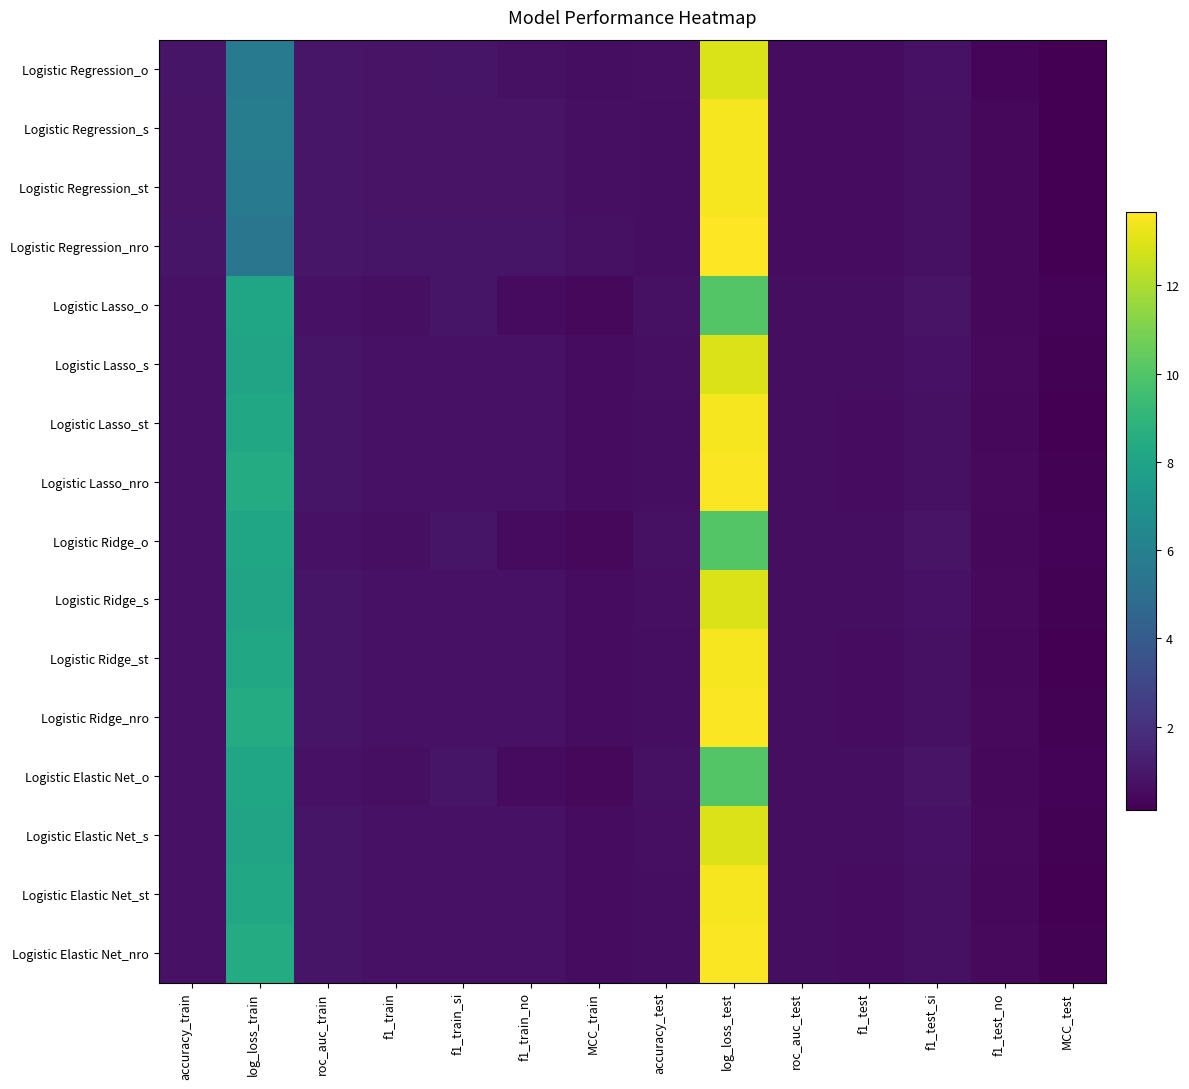

Reading left to right, extract all data points from this chart.

Logistic Regression_o: accuracy_train=0.8	log_loss_train=5.6	roc_auc_train=0.9	f1_train=0.8	f1_train_si=0.9	f1_train_no=0.7	MCC_train=0.6	accuracy_test=0.6	log_loss_test=12.9	roc_auc_test=0.6	f1_test=0.6	f1_test_si=0.8	f1_test_no=0.3	MCC_test=0.1
Logistic Regression_s: accuracy_train=0.8	log_loss_train=5.8	roc_auc_train=0.9	f1_train=0.8	f1_train_si=0.8	f1_train_no=0.8	MCC_train=0.7	accuracy_test=0.6	log_loss_test=13.5	roc_auc_test=0.6	f1_test=0.6	f1_test_si=0.7	f1_test_no=0.4	MCC_test=0.1
Logistic Regression_st: accuracy_train=0.8	log_loss_train=5.7	roc_auc_train=0.9	f1_train=0.8	f1_train_si=0.8	f1_train_no=0.8	MCC_train=0.7	accuracy_test=0.6	log_loss_test=13.5	roc_auc_test=0.6	f1_test=0.6	f1_test_si=0.7	f1_test_no=0.4	MCC_test=0.1
Logistic Regression_nro: accuracy_train=0.8	log_loss_train=5.4	roc_auc_train=0.9	f1_train=0.8	f1_train_si=0.8	f1_train_no=0.9	MCC_train=0.7	accuracy_test=0.6	log_loss_test=13.7	roc_auc_test=0.6	f1_test=0.6	f1_test_si=0.7	f1_test_no=0.4	MCC_test=0.1
Logistic Lasso_o: accuracy_train=0.8	log_loss_train=8.2	roc_auc_train=0.8	f1_train=0.7	f1_train_si=0.9	f1_train_no=0.5	MCC_train=0.4	accuracy_test=0.7	log_loss_test=10.0	roc_auc_test=0.6	f1_test=0.6	f1_test_si=0.8	f1_test_no=0.4	MCC_test=0.2
Logistic Lasso_s: accuracy_train=0.8	log_loss_train=8.0	roc_auc_train=0.9	f1_train=0.8	f1_train_si=0.8	f1_train_no=0.8	MCC_train=0.6	accuracy_test=0.6	log_loss_test=13.0	roc_auc_test=0.6	f1_test=0.6	f1_test_si=0.7	f1_test_no=0.4	MCC_test=0.2
Logistic Lasso_st: accuracy_train=0.8	log_loss_train=8.2	roc_auc_train=0.9	f1_train=0.8	f1_train_si=0.8	f1_train_no=0.8	MCC_train=0.5	accuracy_test=0.6	log_loss_test=13.5	roc_auc_test=0.6	f1_test=0.6	f1_test_si=0.7	f1_test_no=0.4	MCC_test=0.1
Logistic Lasso_nro: accuracy_train=0.8	log_loss_train=8.4	roc_auc_train=0.9	f1_train=0.8	f1_train_si=0.8	f1_train_no=0.8	MCC_train=0.5	accuracy_test=0.6	log_loss_test=13.6	roc_auc_test=0.6	f1_test=0.6	f1_test_si=0.7	f1_test_no=0.4	MCC_test=0.2
Logistic Ridge_o: accuracy_train=0.8	log_loss_train=8.2	roc_auc_train=0.8	f1_train=0.7	f1_train_si=0.9	f1_train_no=0.5	MCC_train=0.4	accuracy_test=0.7	log_loss_test=10.0	roc_auc_test=0.6	f1_test=0.6	f1_test_si=0.8	f1_test_no=0.4	MCC_test=0.2
Logistic Ridge_s: accuracy_train=0.8	log_loss_train=8.0	roc_auc_train=0.9	f1_train=0.8	f1_train_si=0.8	f1_train_no=0.8	MCC_train=0.6	accuracy_test=0.6	log_loss_test=13.0	roc_auc_test=0.6	f1_test=0.6	f1_test_si=0.7	f1_test_no=0.4	MCC_test=0.2
Logistic Ridge_st: accuracy_train=0.8	log_loss_train=8.2	roc_auc_train=0.9	f1_train=0.8	f1_train_si=0.8	f1_train_no=0.8	MCC_train=0.5	accuracy_test=0.6	log_loss_test=13.5	roc_auc_test=0.6	f1_test=0.6	f1_test_si=0.7	f1_test_no=0.4	MCC_test=0.1
Logistic Ridge_nro: accuracy_train=0.8	log_loss_train=8.4	roc_auc_train=0.9	f1_train=0.8	f1_train_si=0.8	f1_train_no=0.8	MCC_train=0.5	accuracy_test=0.6	log_loss_test=13.6	roc_auc_test=0.6	f1_test=0.6	f1_test_si=0.7	f1_test_no=0.4	MCC_test=0.2
Logistic Elastic Net_o: accuracy_train=0.8	log_loss_train=8.2	roc_auc_train=0.8	f1_train=0.7	f1_train_si=0.9	f1_train_no=0.5	MCC_train=0.4	accuracy_test=0.7	log_loss_test=10.0	roc_auc_test=0.6	f1_test=0.6	f1_test_si=0.8	f1_test_no=0.4	MCC_test=0.2
Logistic Elastic Net_s: accuracy_train=0.8	log_loss_train=8.0	roc_auc_train=0.9	f1_train=0.8	f1_train_si=0.8	f1_train_no=0.8	MCC_train=0.6	accuracy_test=0.6	log_loss_test=13.0	roc_auc_test=0.6	f1_test=0.6	f1_test_si=0.7	f1_test_no=0.4	MCC_test=0.2
Logistic Elastic Net_st: accuracy_train=0.8	log_loss_train=8.2	roc_auc_train=0.9	f1_train=0.8	f1_train_si=0.8	f1_train_no=0.8	MCC_train=0.5	accuracy_test=0.6	log_loss_test=13.5	roc_auc_test=0.6	f1_test=0.6	f1_test_si=0.7	f1_test_no=0.4	MCC_test=0.1
Logistic Elastic Net_nro: accuracy_train=0.8	log_loss_train=8.4	roc_auc_train=0.9	f1_train=0.8	f1_train_si=0.8	f1_train_no=0.8	MCC_train=0.5	accuracy_test=0.6	log_loss_test=13.6	roc_auc_test=0.6	f1_test=0.6	f1_test_si=0.7	f1_test_no=0.4	MCC_test=0.2